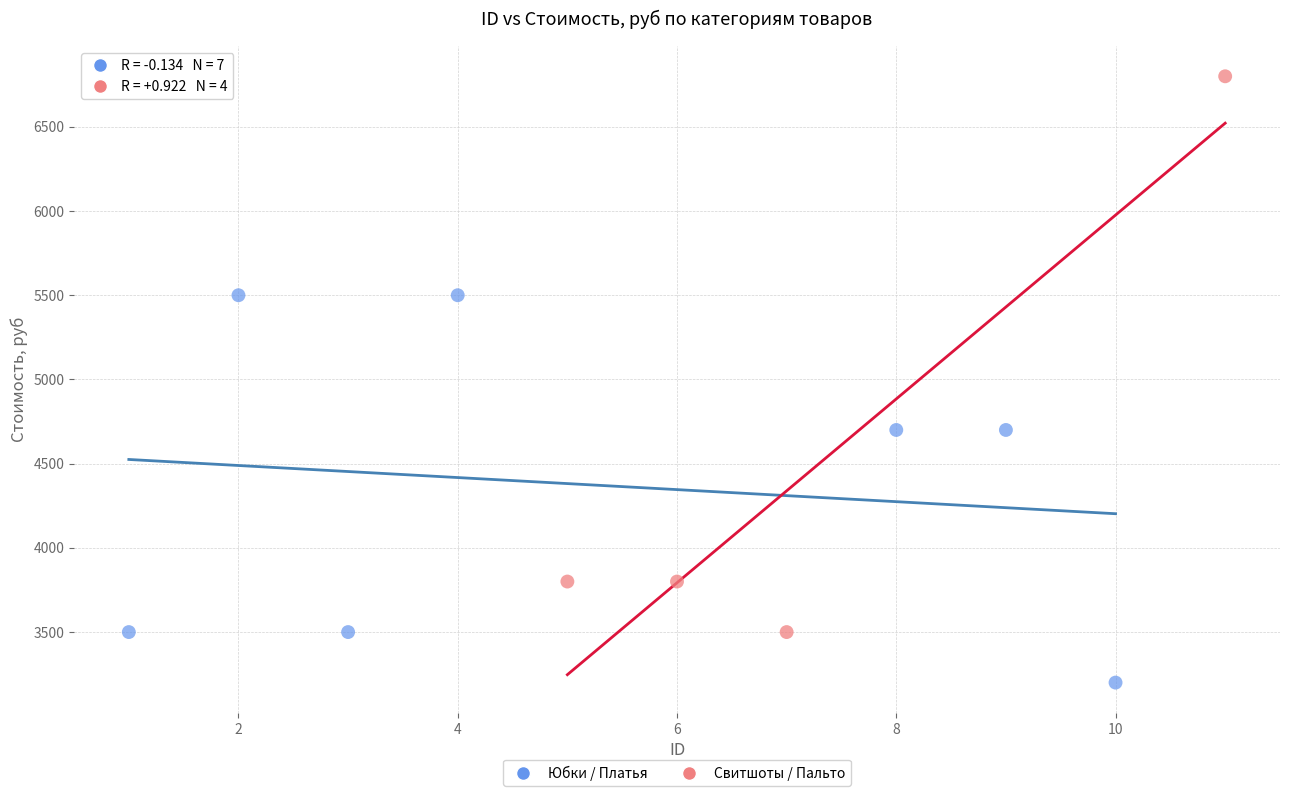

What are all the series names shown in the legend?

Юбки / Платья, Свитшоты / Пальто